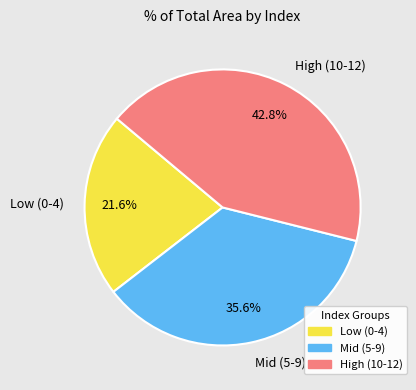

Which has a higher value, Mid (5-9) or High (10-12)?

High (10-12)